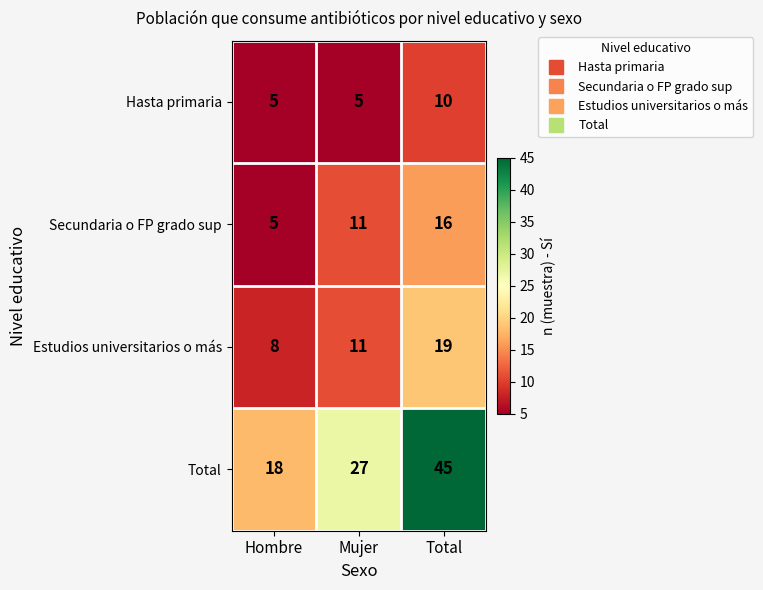

Count the number of categories in the chart.

3